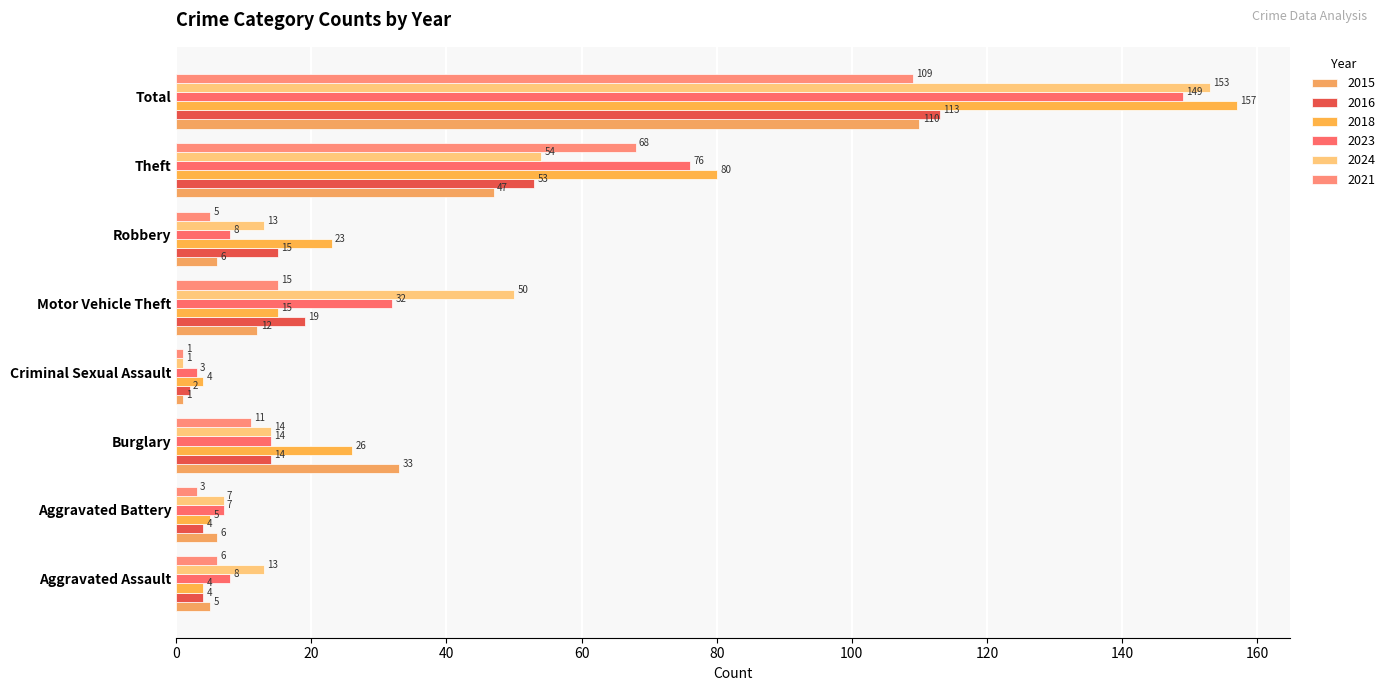

Which series has the largest range (max minus min)?

2018